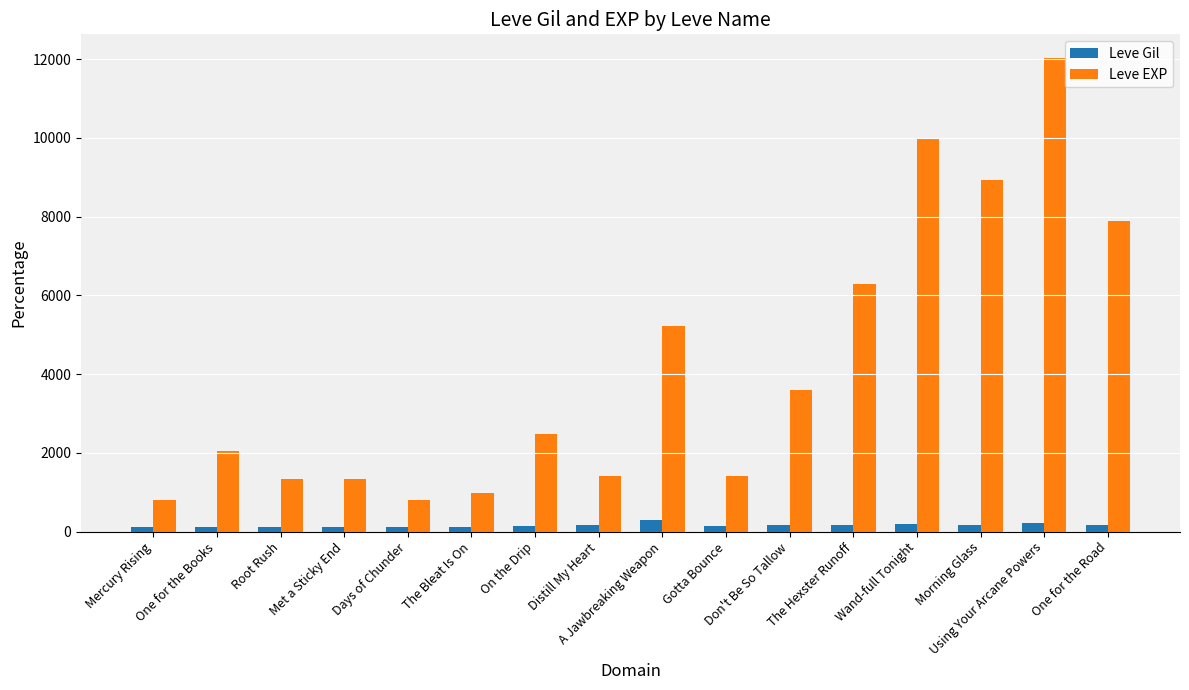

How many bars are there in total?

32